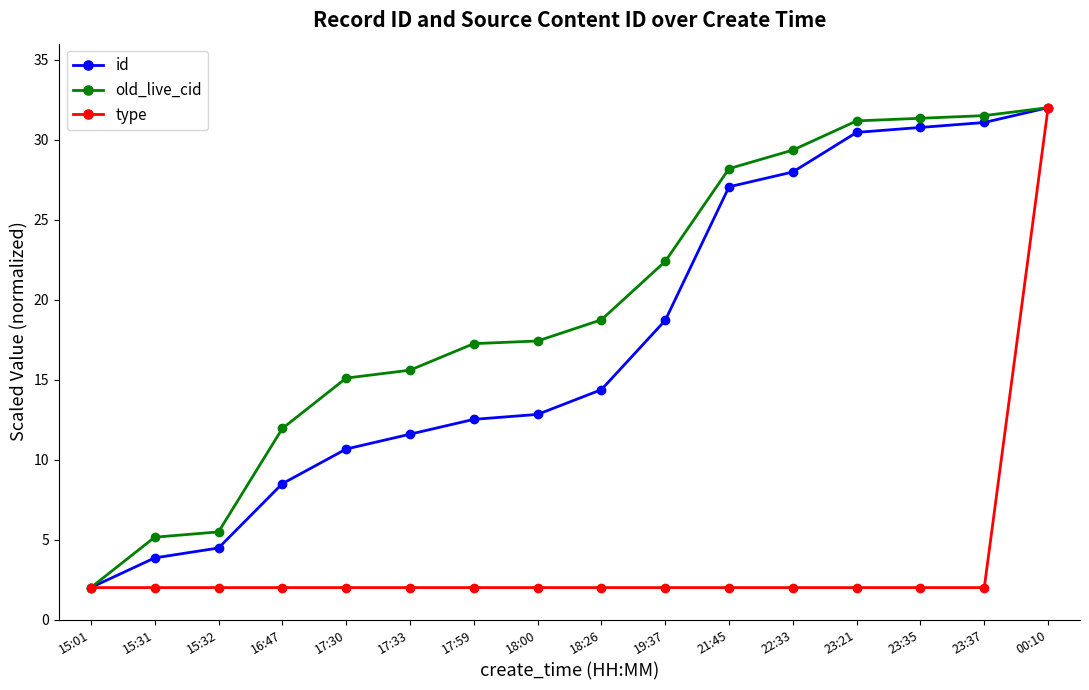

What is the average value of the old_live_cid series?

19.7